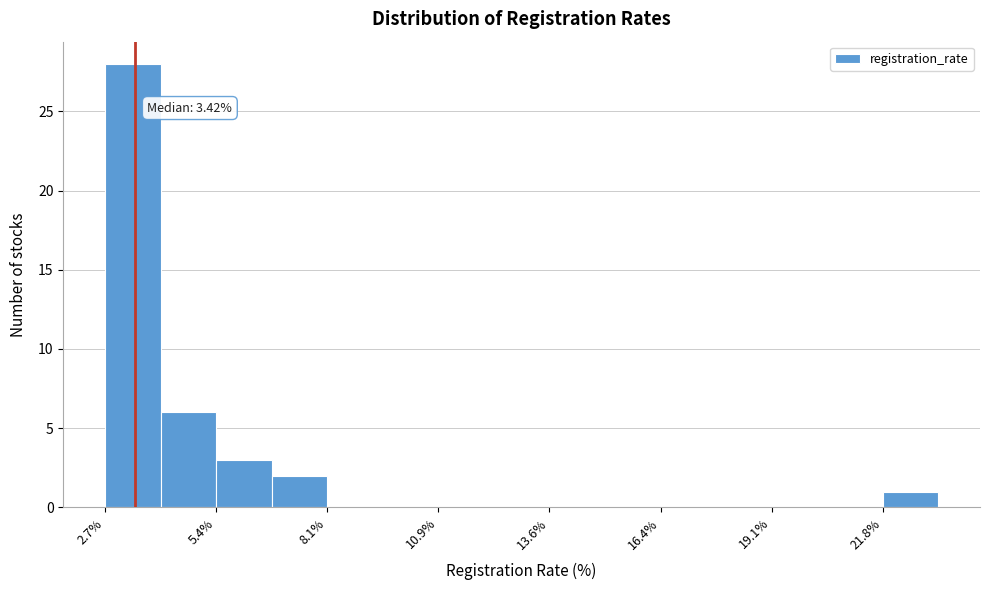

Around what value on the x-axis is the tallest bar? Give the approximate position of its centre, as read against the axis.

3.5